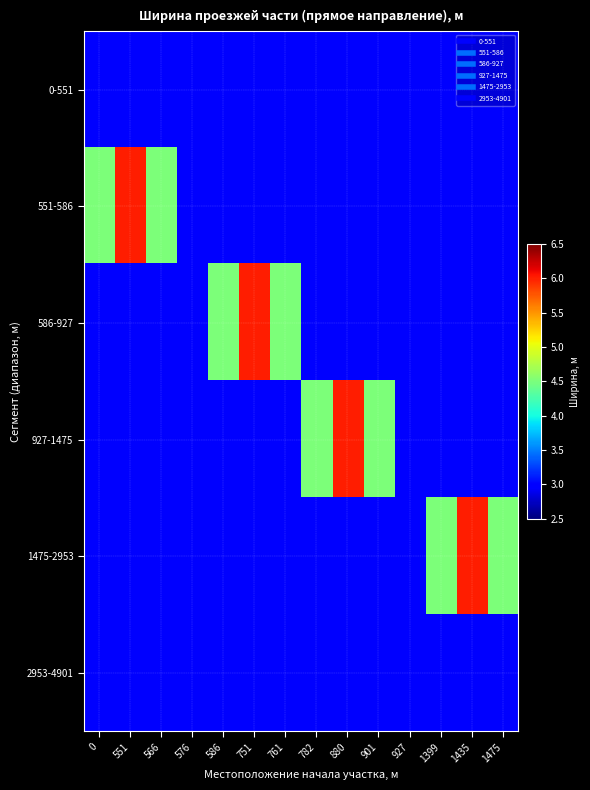

List the series in order of their peak value, highest first.

551-586, 586-927, 927-1475, 1475-2953, 0-551, 2953-4901